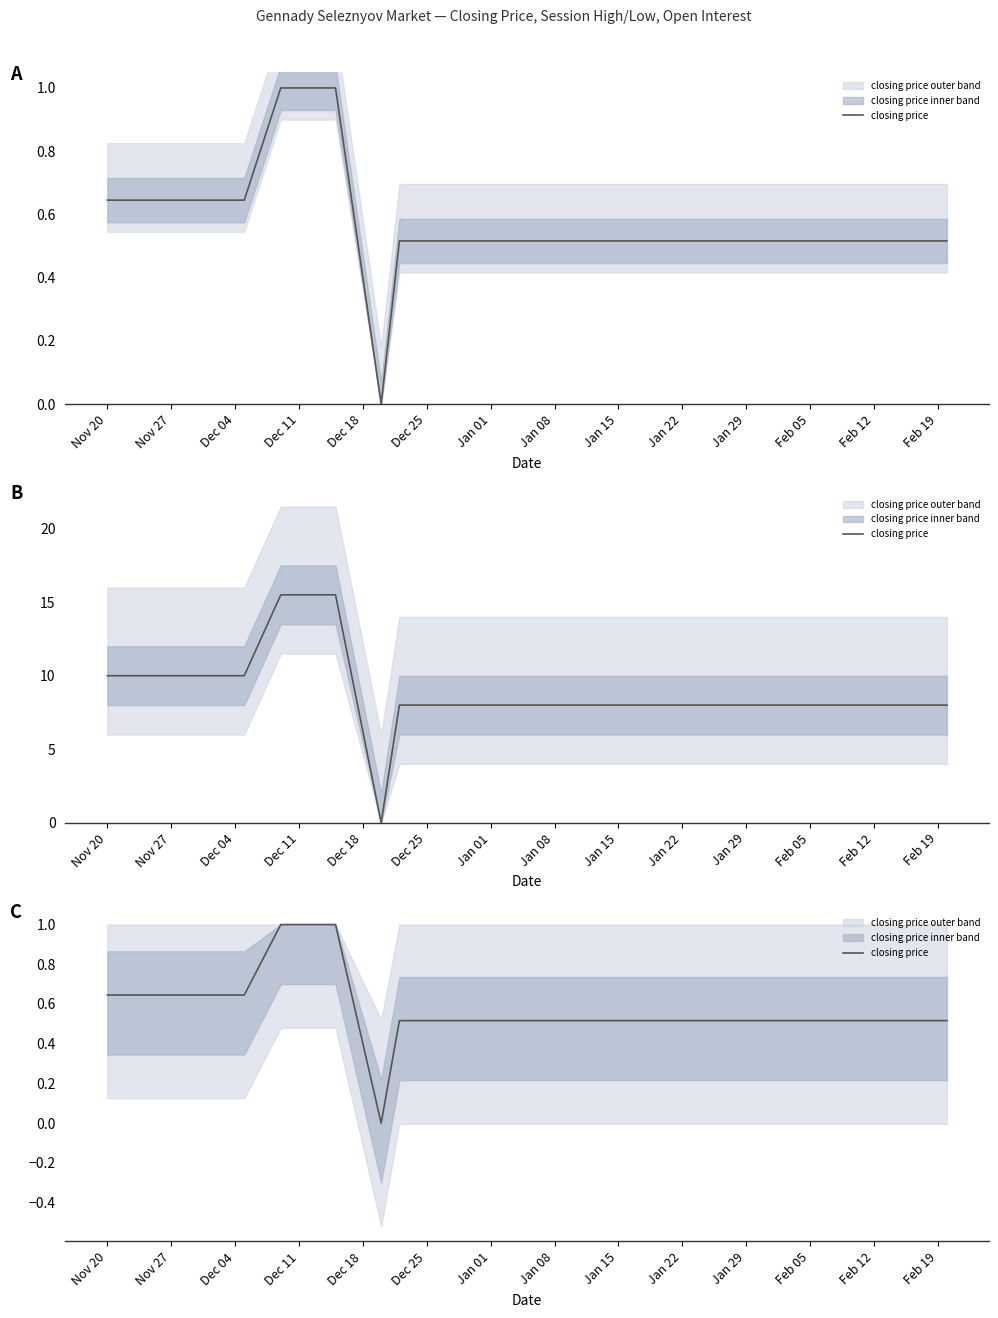

Reading left to right, what are all the values shown in this chart?

0.6	0.6	0.6	0.6	1.0	1.0	0.0	0.5	0.5	0.5	0.5	0.5	0.5	0.5	0.5	0.5	0.5	0.5	0.5	0.5